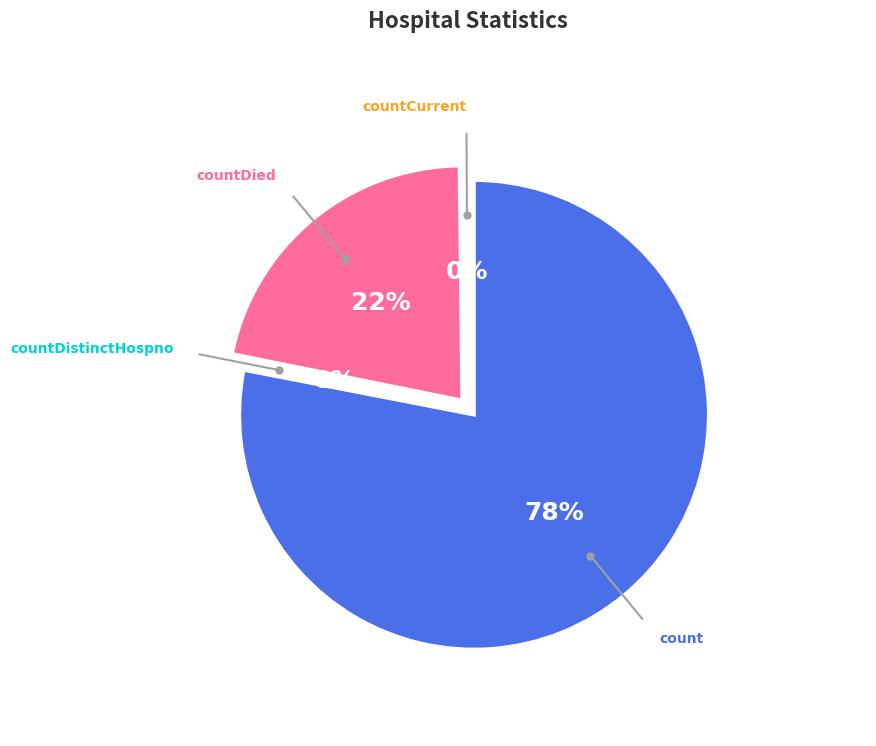

To the nearest percent, what is the average slice percentage?

25%